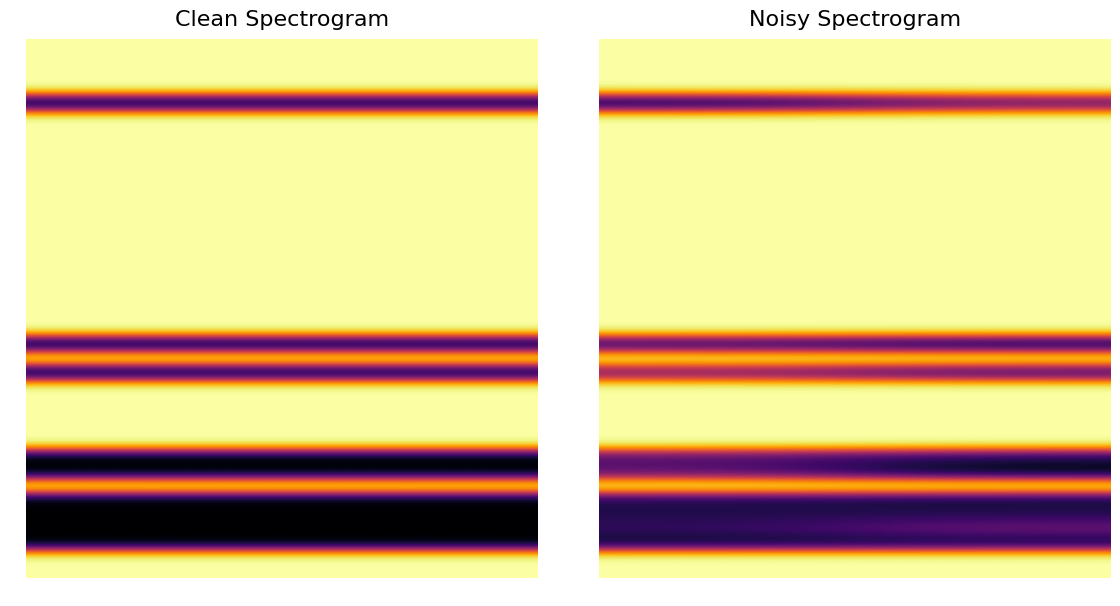

Count the 30 values in the range 0 to 1.

2